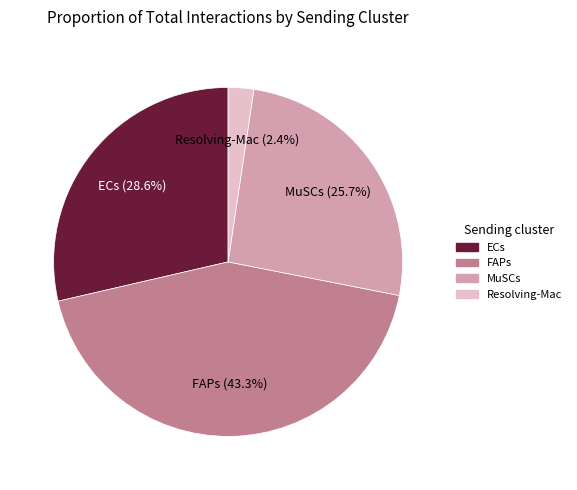

To the nearest percent, what portion does ECs represent?

29%